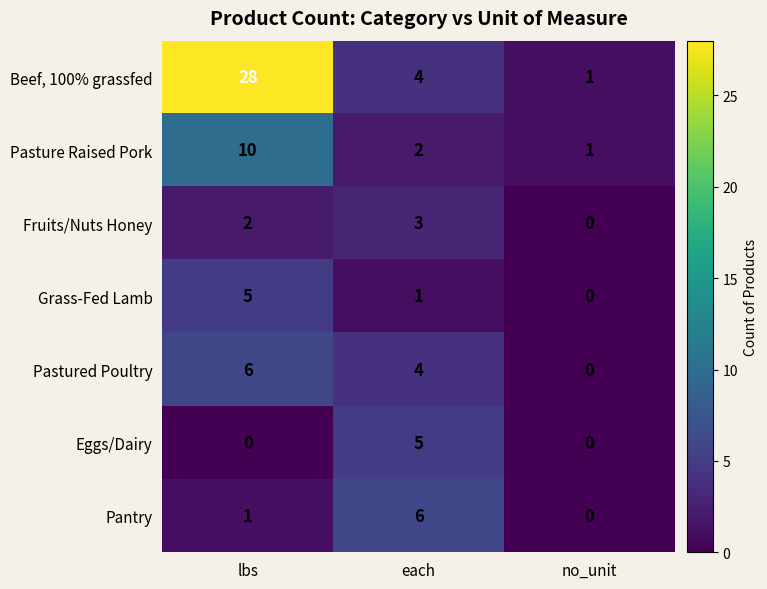

At how many categories does at least one series exceed 20?

1